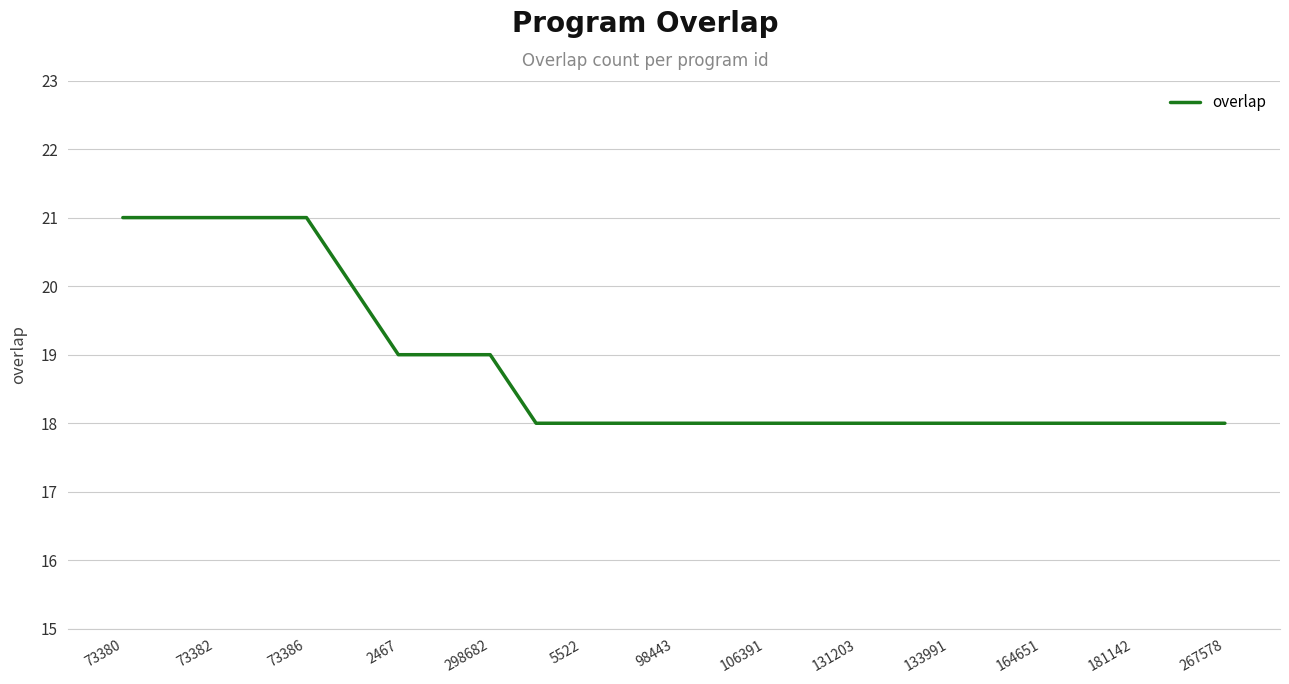

What is the minimum value shown in the chart?

18